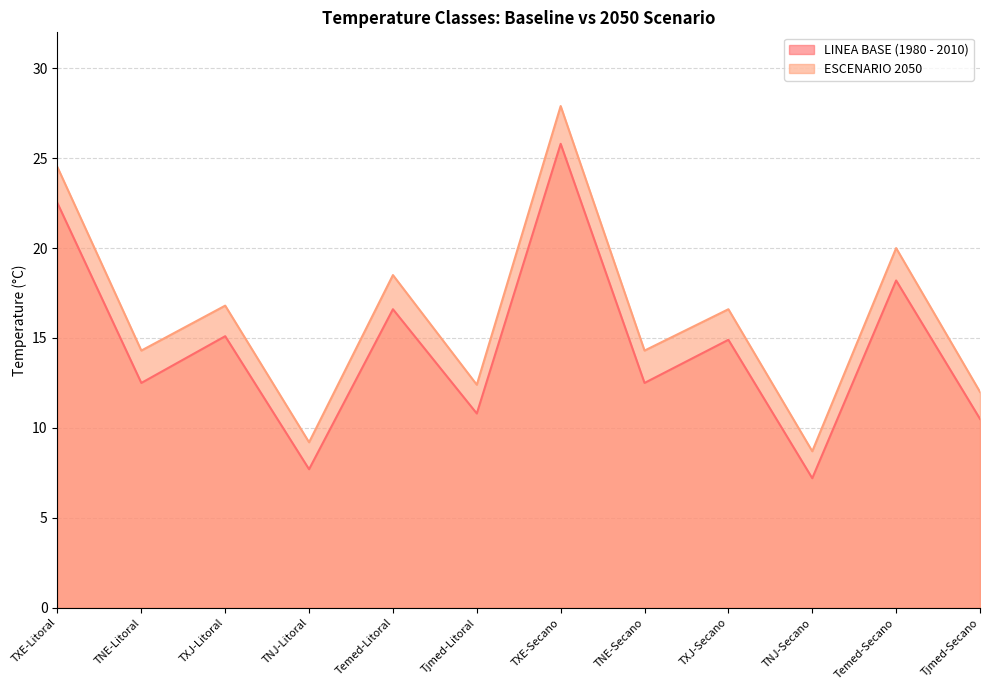

What is the smallest value displayed?

7.2